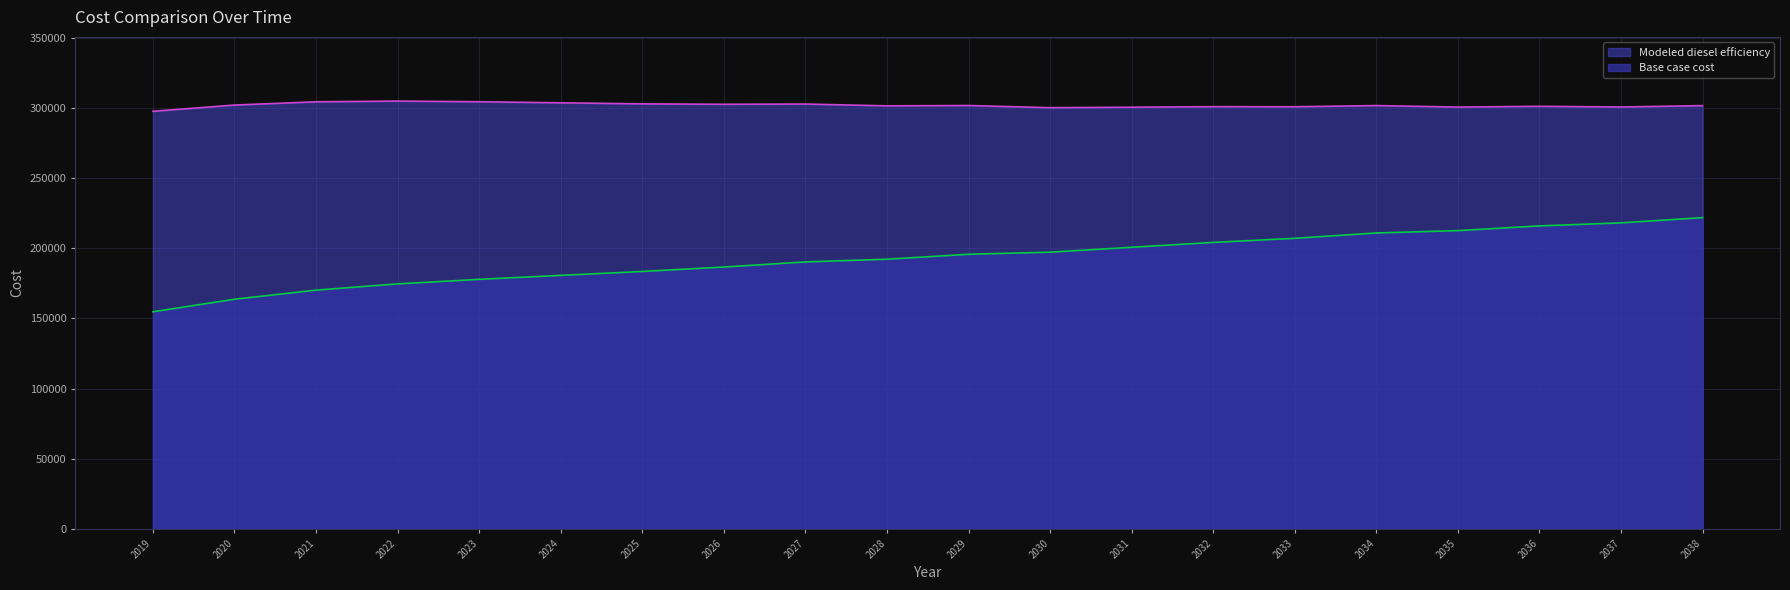

What is the average value of the Base case cost series?

192851.3